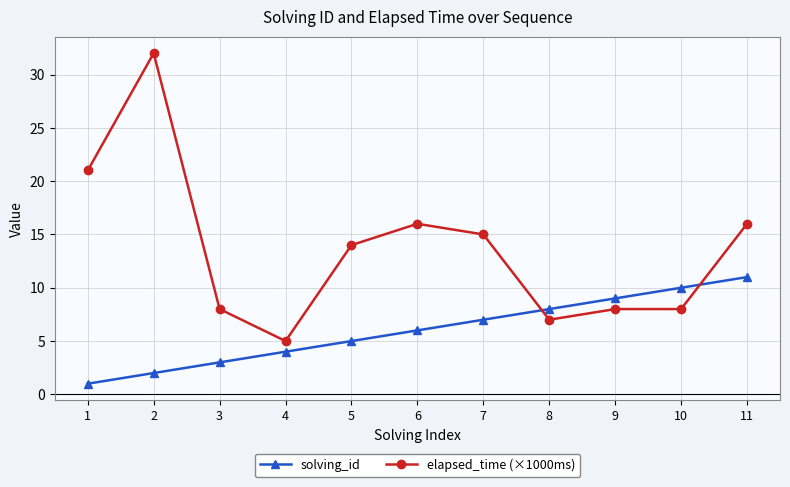

Which category has the highest value across all series?

2